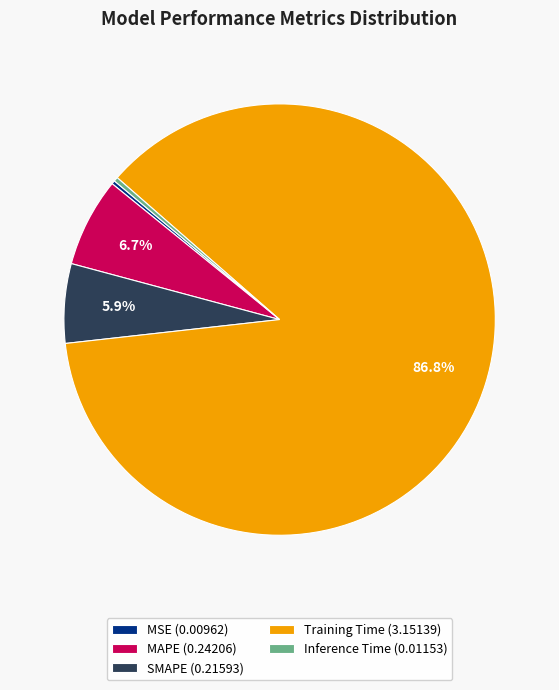

What portion of the pie excludes SMAPE?

94.1%